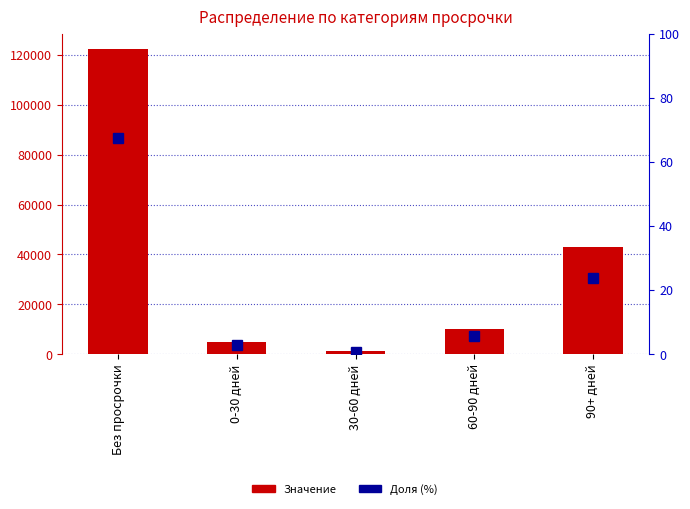

Which series has the largest total across all categories?

Значение